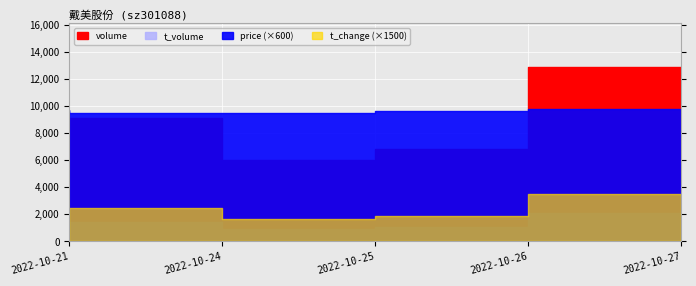

At which category does volume reach its first local peak?

2022-10-24